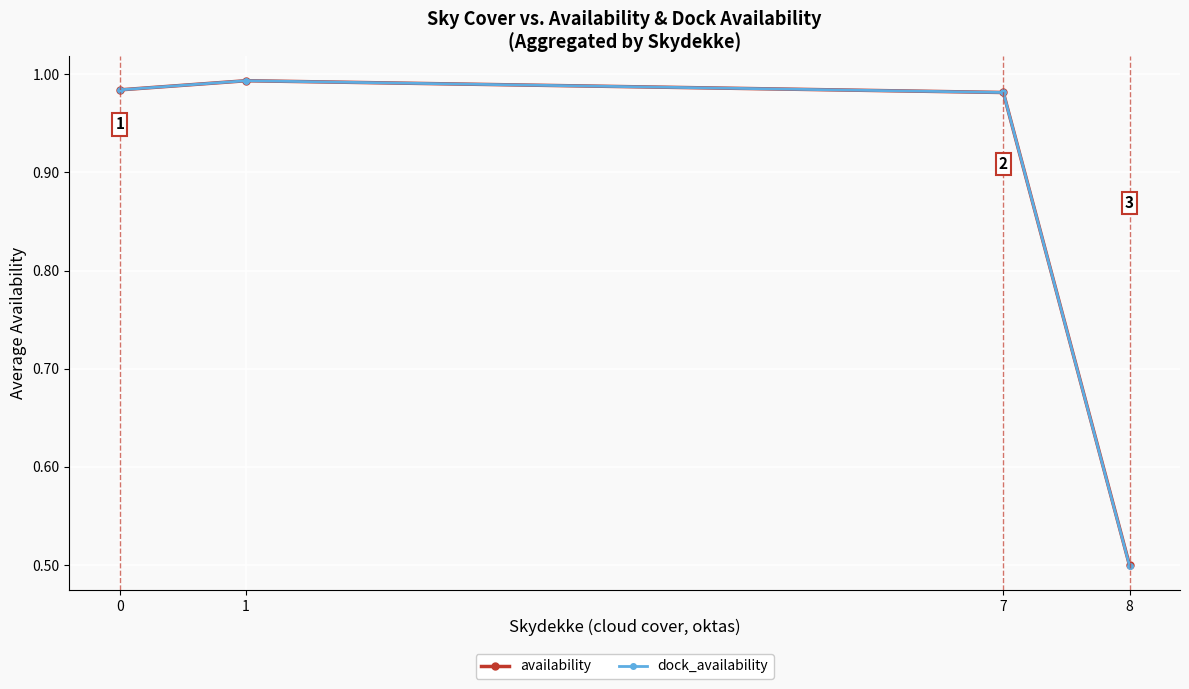

Is it true that dock_availability equals 0.5 at 8?

True